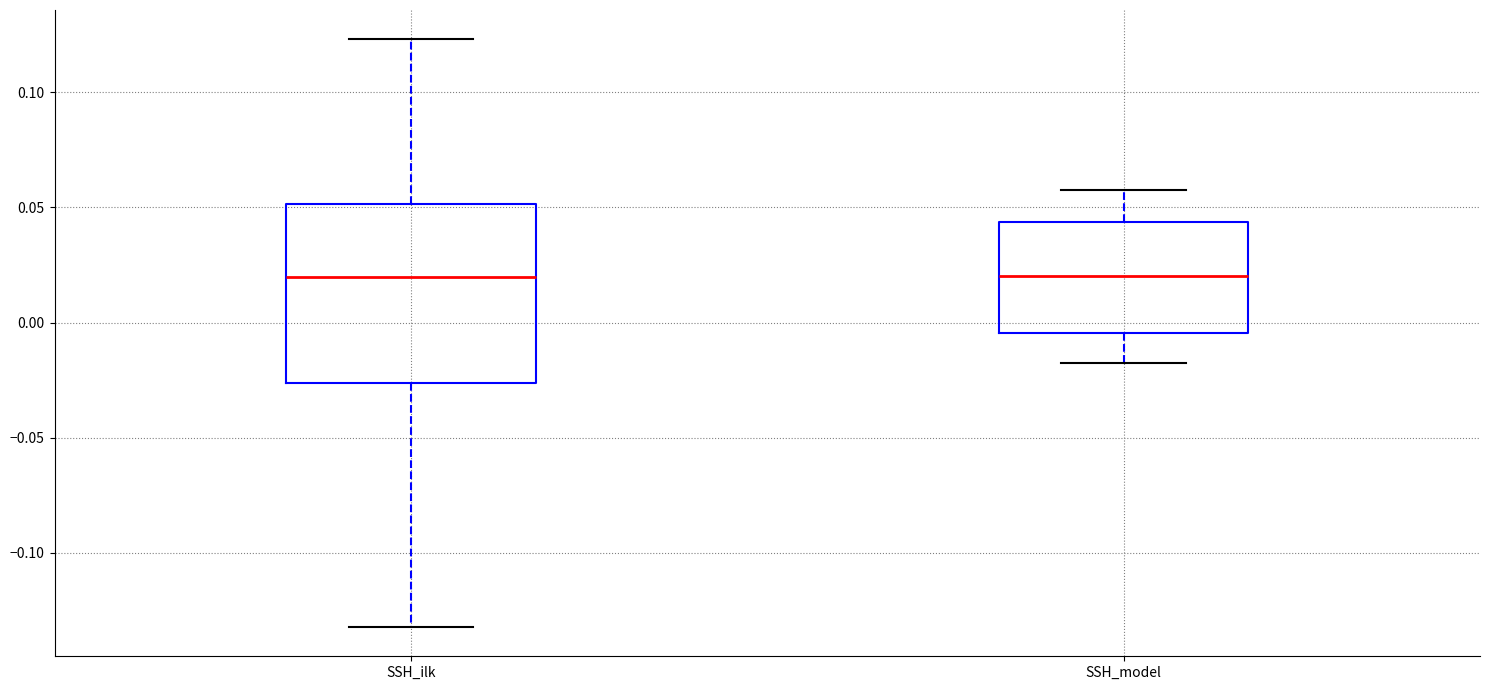

Reading left to right, transcribe this box plot: for each box, give where its median line is, the range the box spans, and where its two whiskers end, as read against the y-axis. The values are not printed on the chart, so give them approximately, as read against the axis.

SSH_ilk: median 0.020, box -0.025 to 0.050, whiskers -0.130 to 0.125
SSH_model: median 0.020, box -0.005 to 0.045, whiskers -0.020 to 0.060